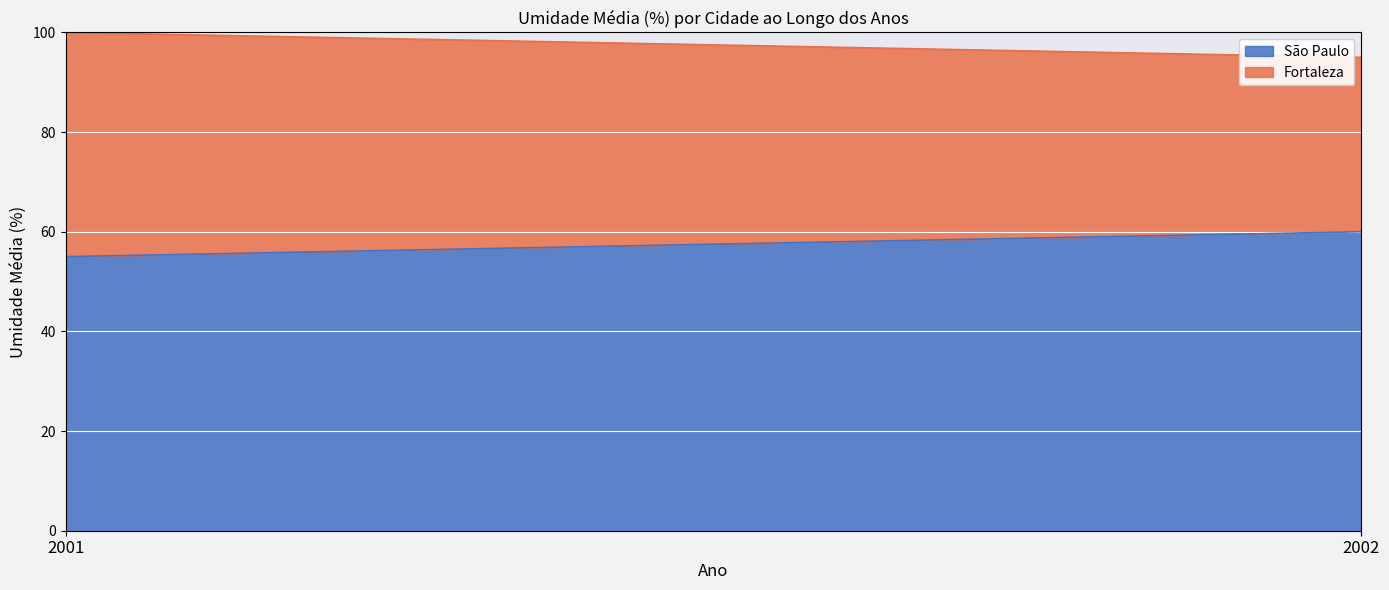

Read the São Paulo value at 2002.

60